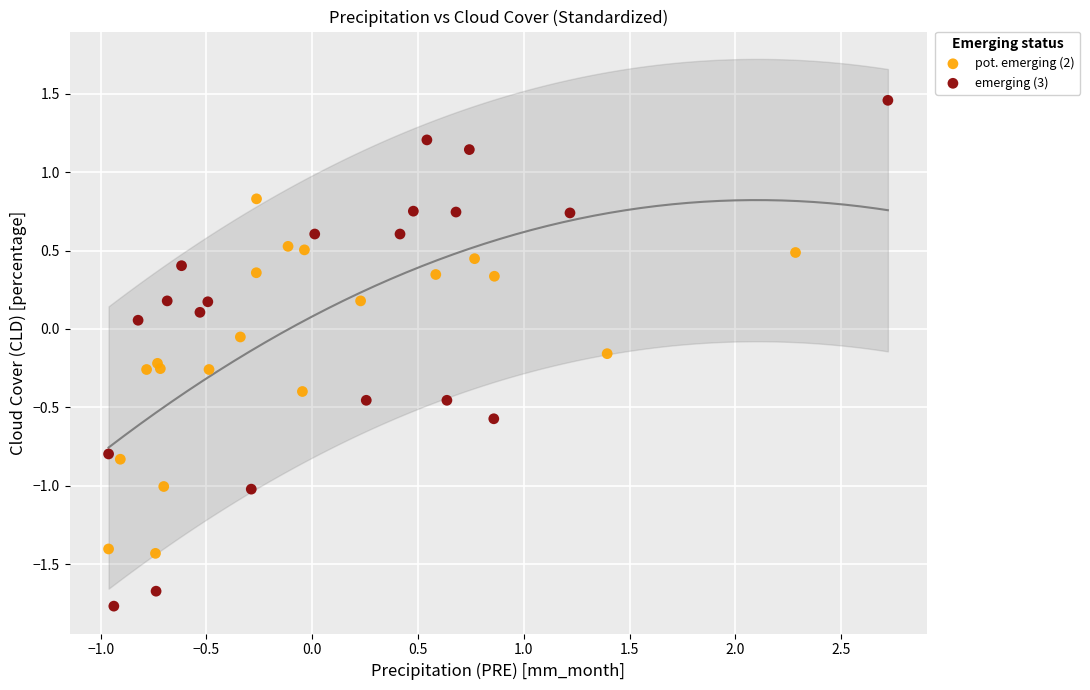

What are all the series names shown in the legend?

pot. emerging (2), emerging (3)